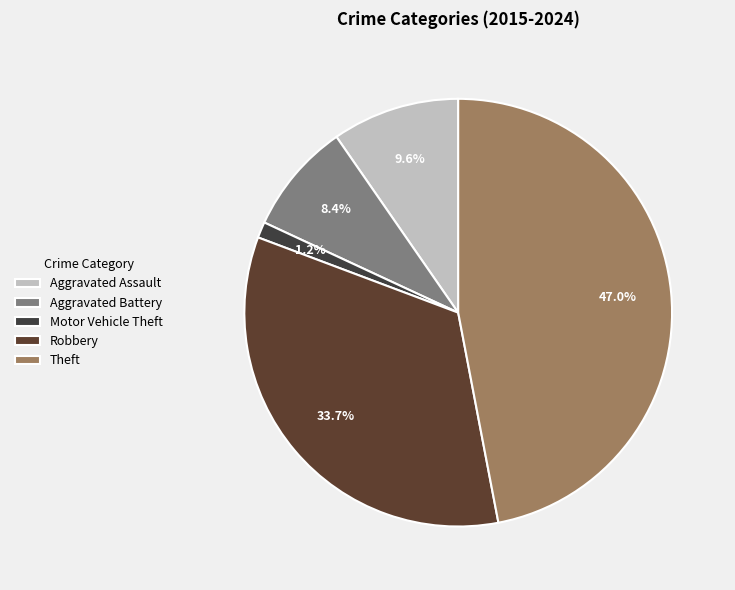

To the nearest percent, what is the difference between the Motor Vehicle Theft and Robbery slice percentages?

33%